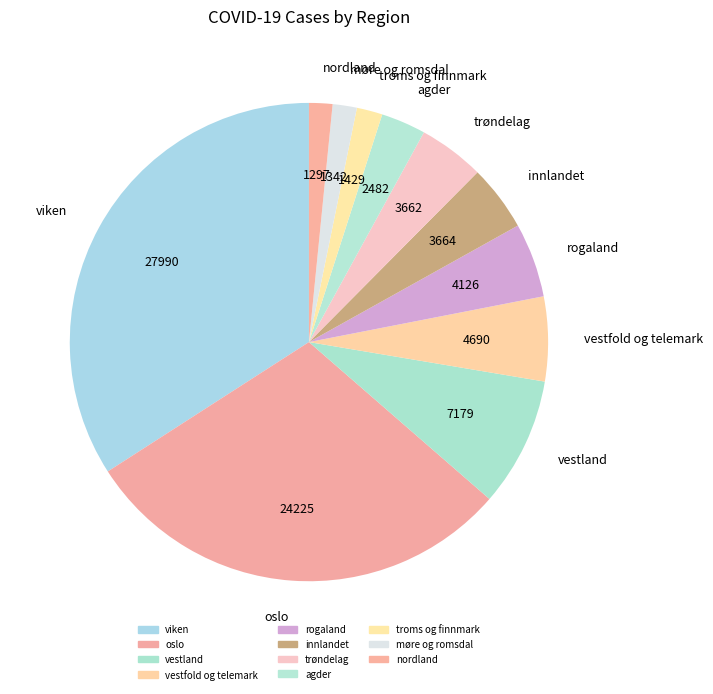

How many slices are in this pie chart?

11